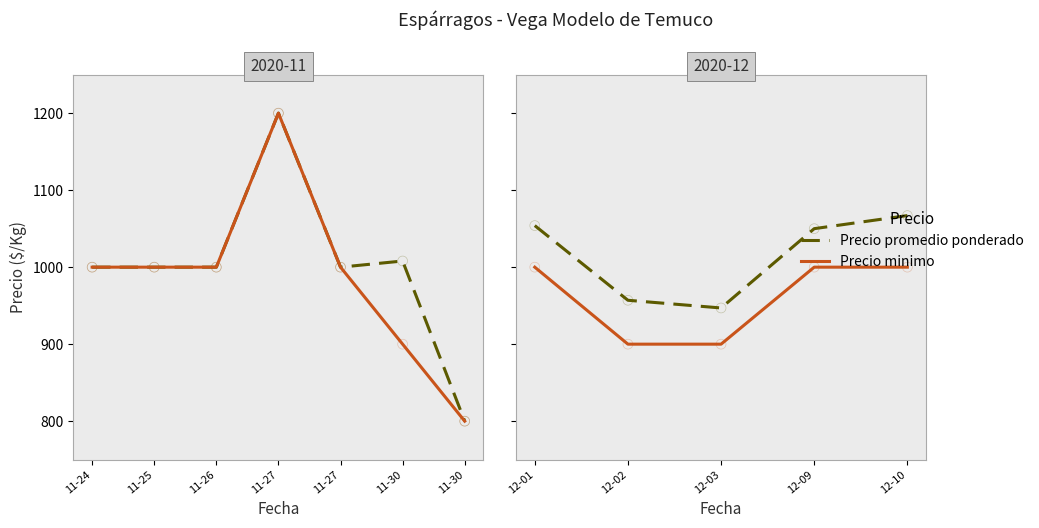

At which category is the sum across all series the highest?

12-10